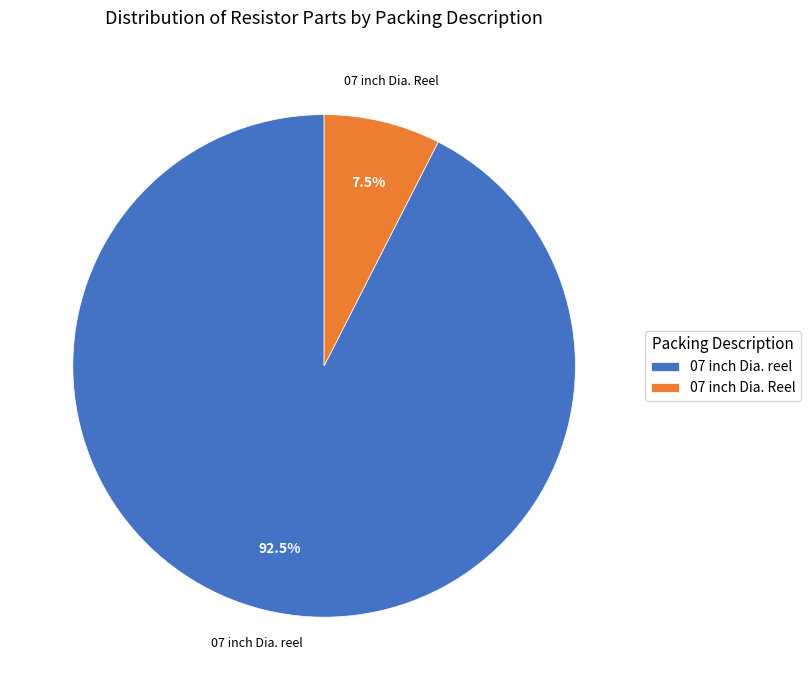

Do 07 inch Dia. reel and 07 inch Dia. Reel together represent more than half of the pie?

Yes